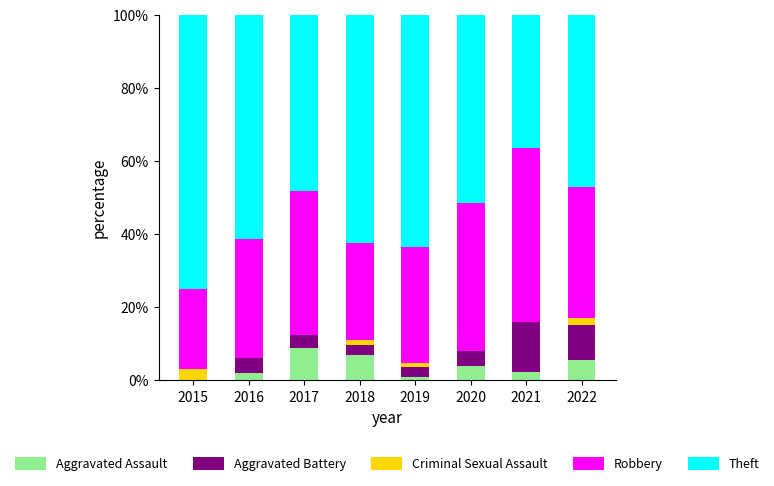

True or false: Aggravated Assault has a value of 12.4 at 2017.

False